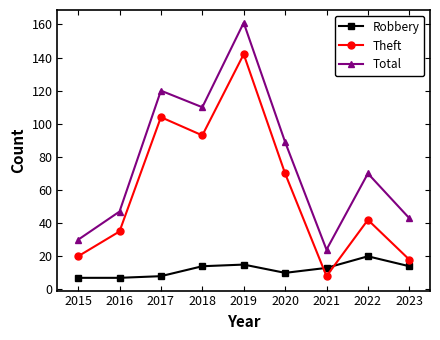

Reading left to right, transcribe all the data shown in this chart.

Robbery: 2015=7	2016=7	2017=8	2018=14	2019=15	2020=10	2021=13	2022=20	2023=14
Theft: 2015=20	2016=35	2017=104	2018=93	2019=142	2020=70	2021=8	2022=42	2023=18
Total: 2015=30	2016=47	2017=120	2018=110	2019=161	2020=89	2021=24	2022=70	2023=43